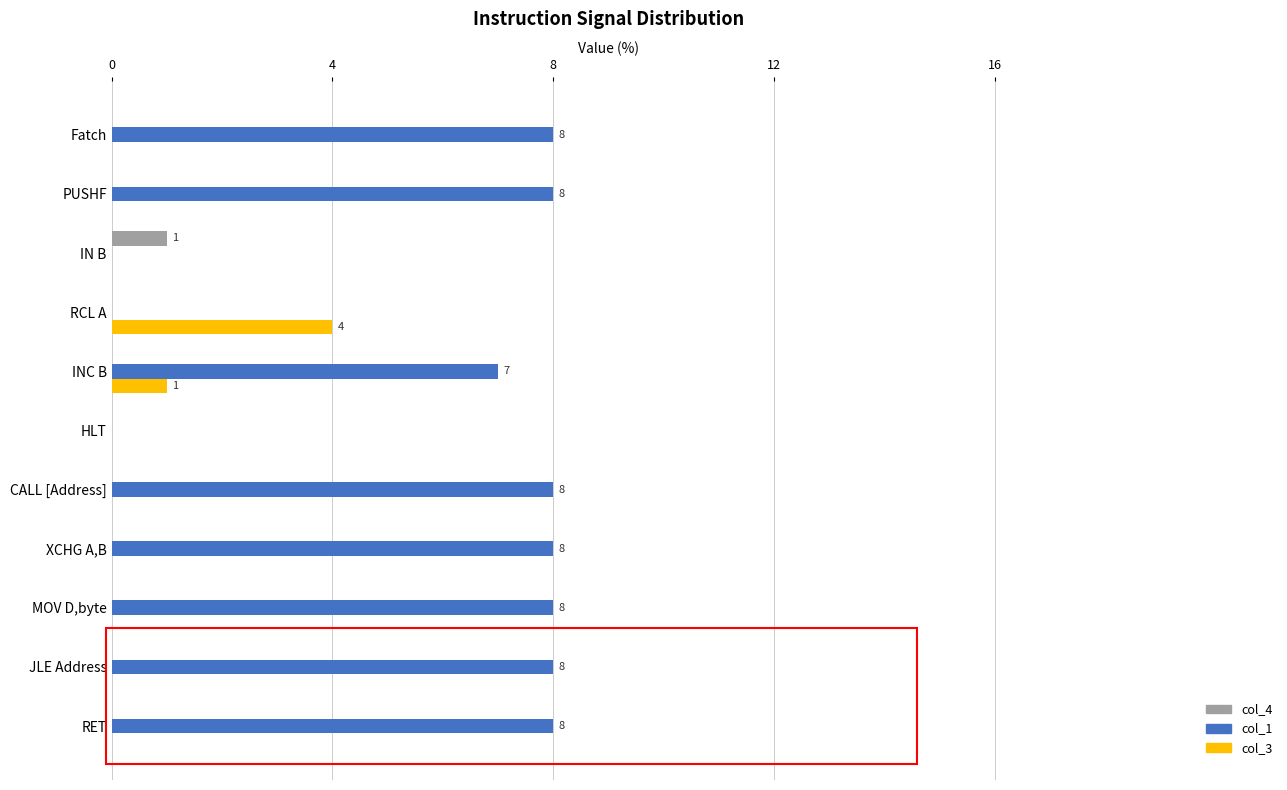

Which series has the largest total across all categories?

col_1